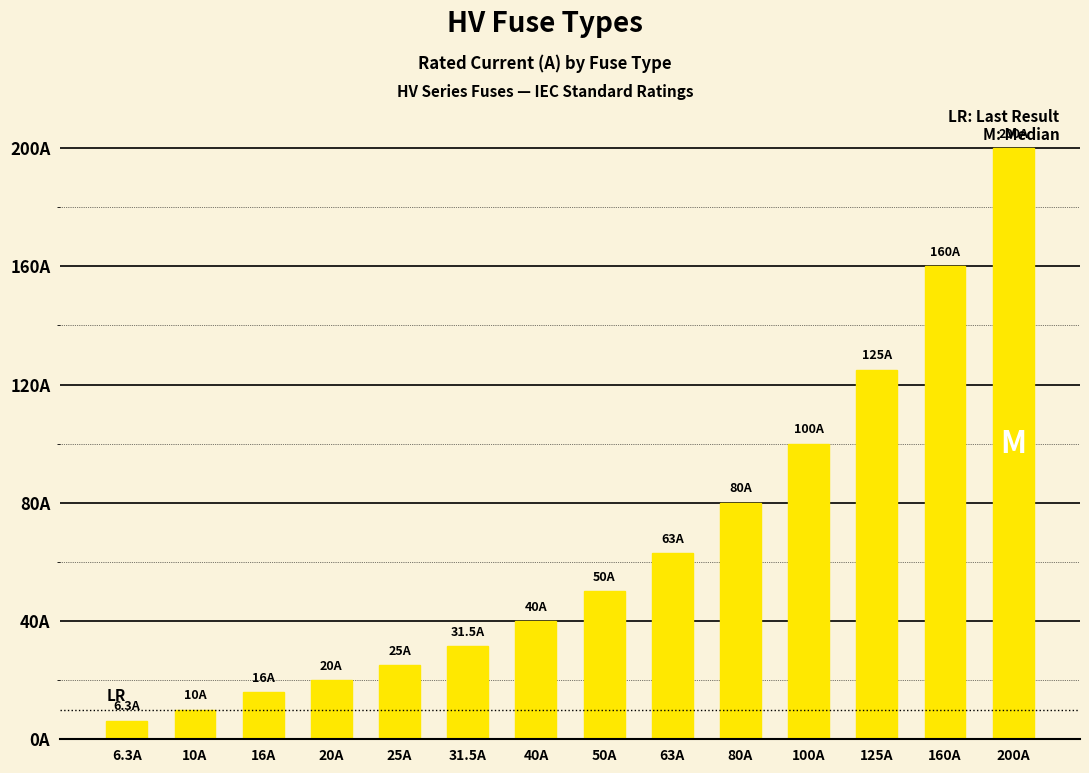

Reading left to right, transcribe all the data shown in this chart.

6.3	10.0	16.0	20.0	25.0	31.5	40.0	50.0	63.0	80.0	100.0	125.0	160.0	200.0